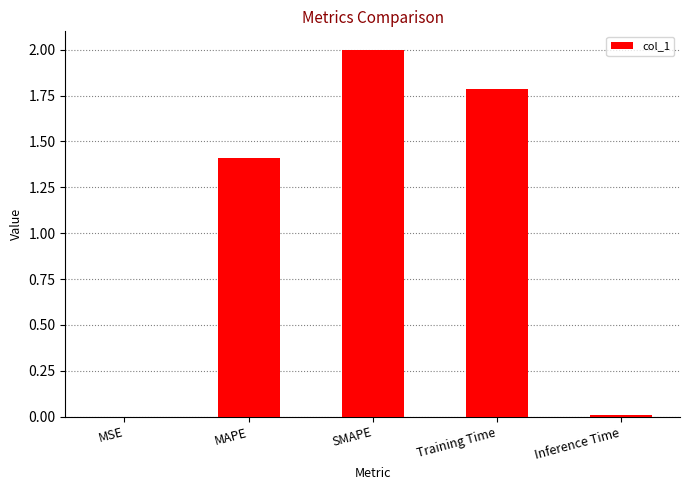

Which category has the highest value across all series?

SMAPE